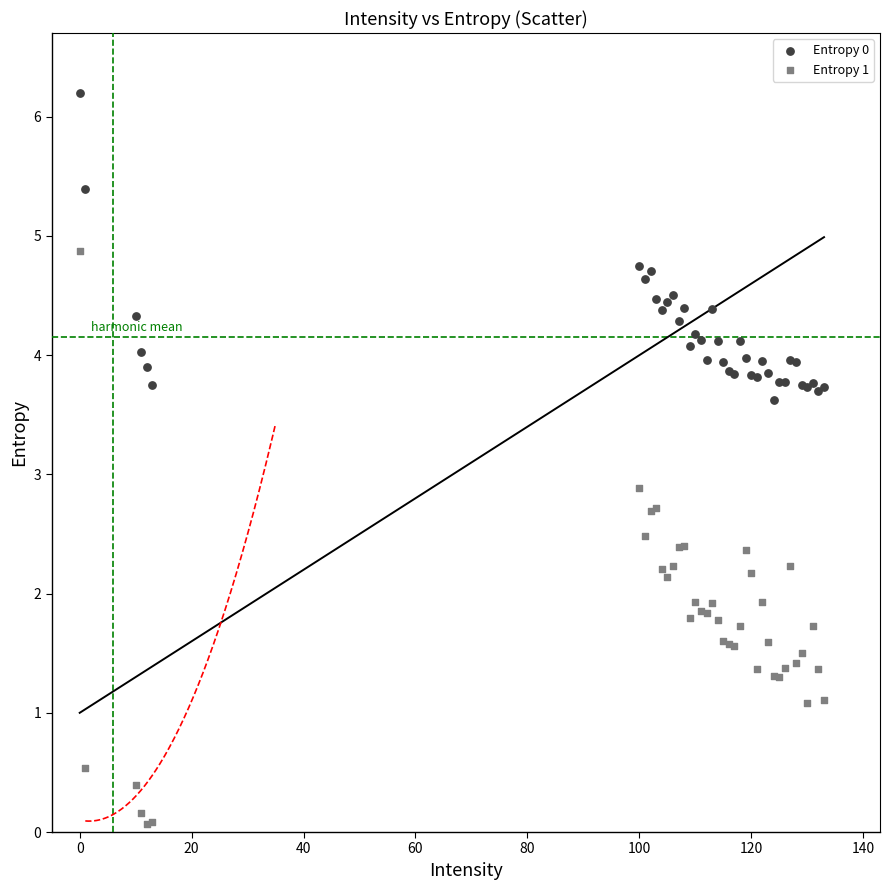

Which series has the largest Y range (max minus min)?

Entropy 1